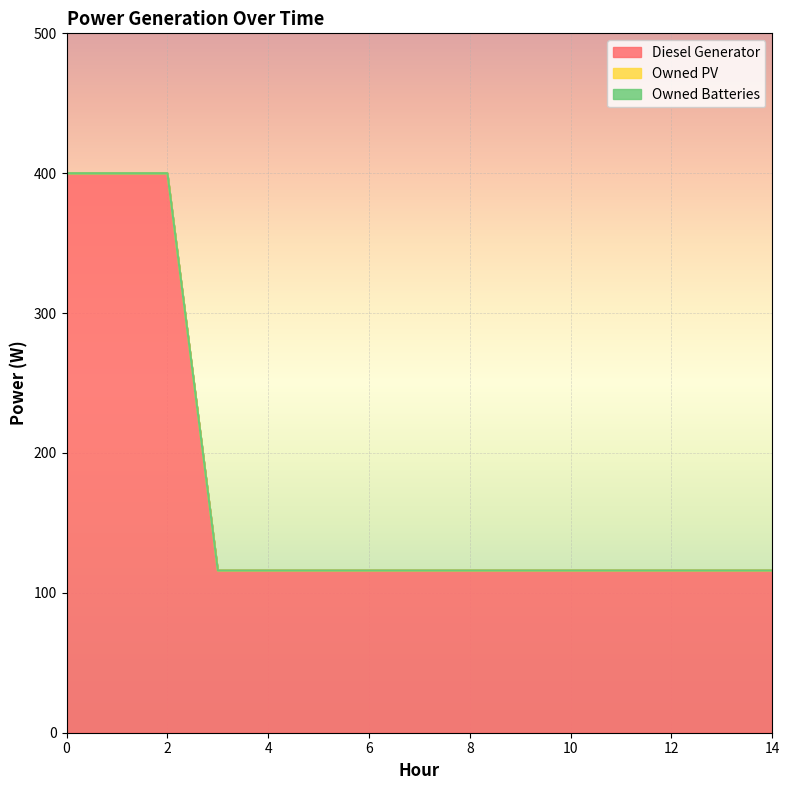

Reading left to right, extract all data points from this chart.

Diesel Generator: 0=400	1=400	2=400	3=116	4=116	5=116	6=116	7=116	8=116	9=116	10=116	11=116	12=116	13=116	14=116
Owned PV: 0=0	1=0	2=0	3=0	4=0	5=0	6=0	7=0	8=0	9=0	10=0	11=0	12=0	13=0	14=0
Owned Batteries: 0=0	1=0	2=0	3=0	4=0	5=0	6=0	7=0	8=0	9=0	10=0	11=0	12=0	13=0	14=0